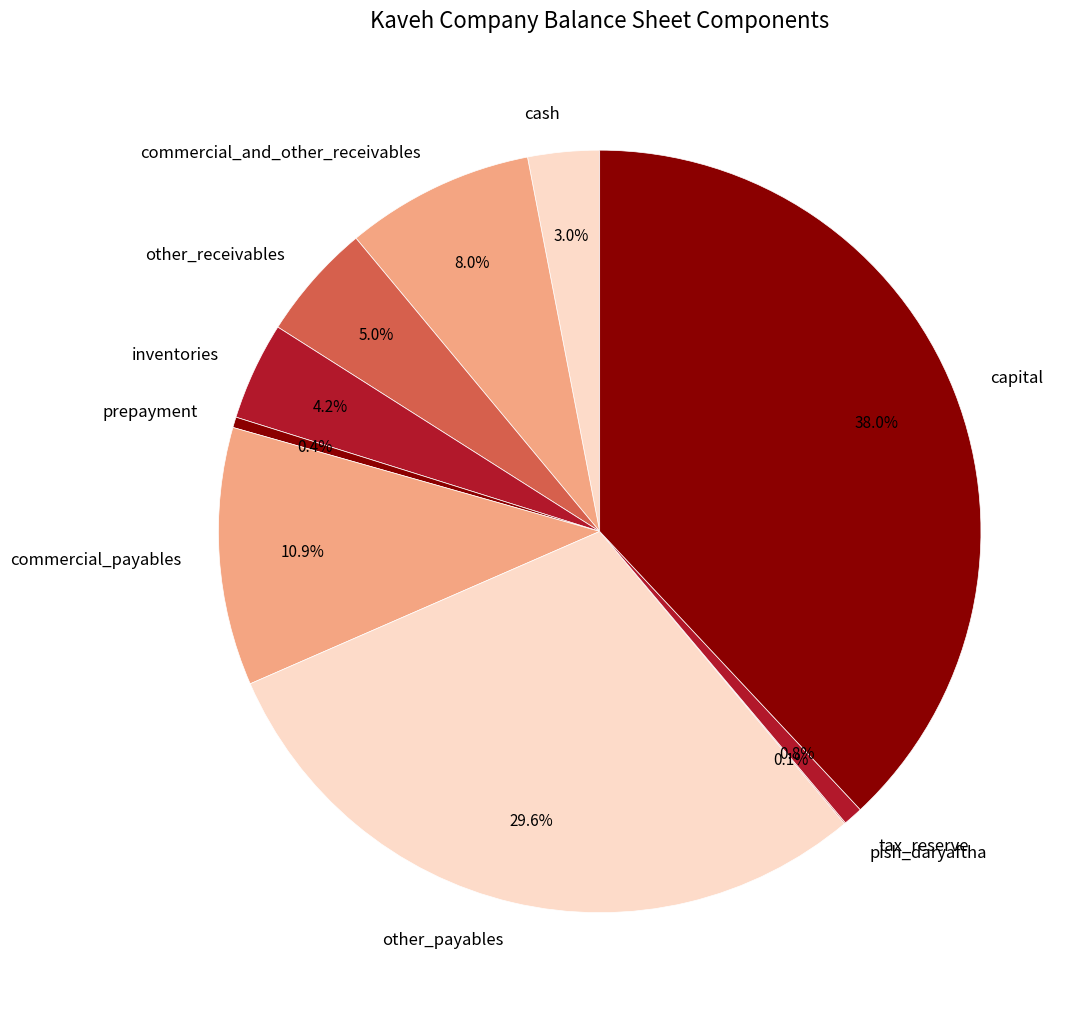

What is the largest slice in the pie chart?

capital